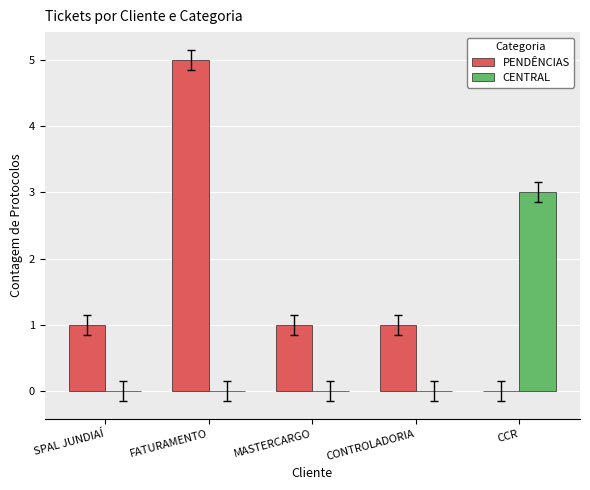

How many categories are shown in the chart?

5